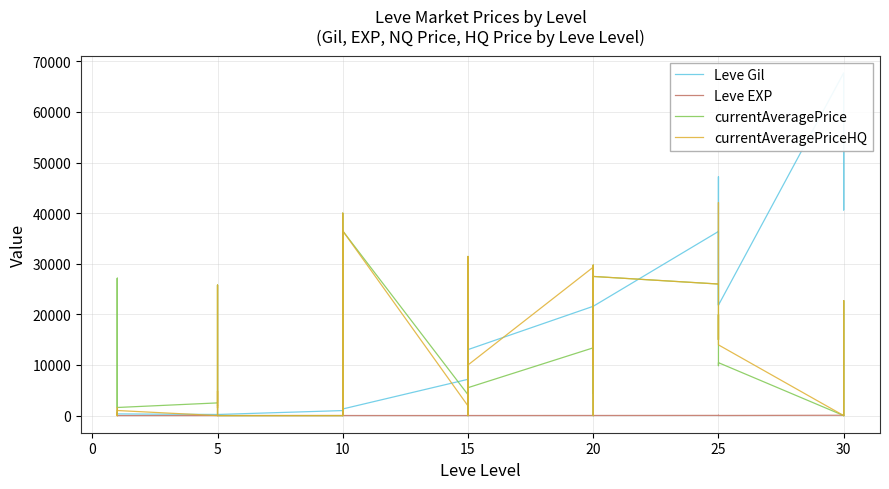

Does the chart have visible grid lines?

Yes